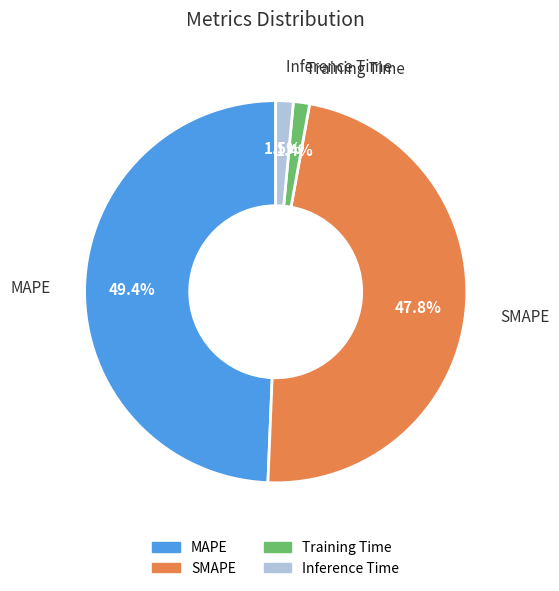

To the nearest percent, what is the average slice percentage?

25%